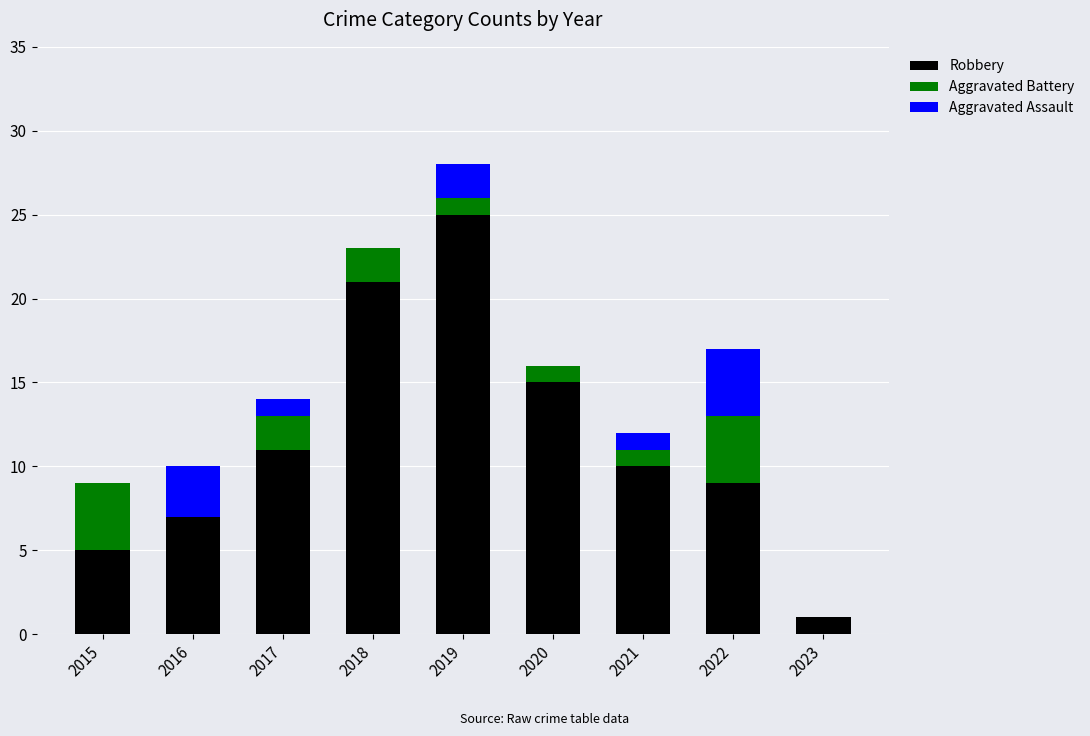

What are all the series names shown in the legend?

Robbery, Aggravated Battery, Aggravated Assault